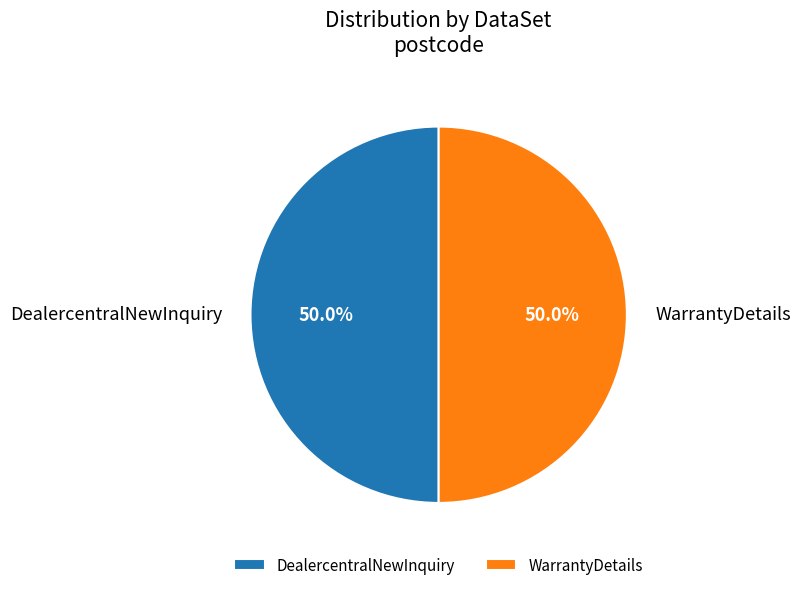

What percentage is NOT represented by WarrantyDetails?

50.0%